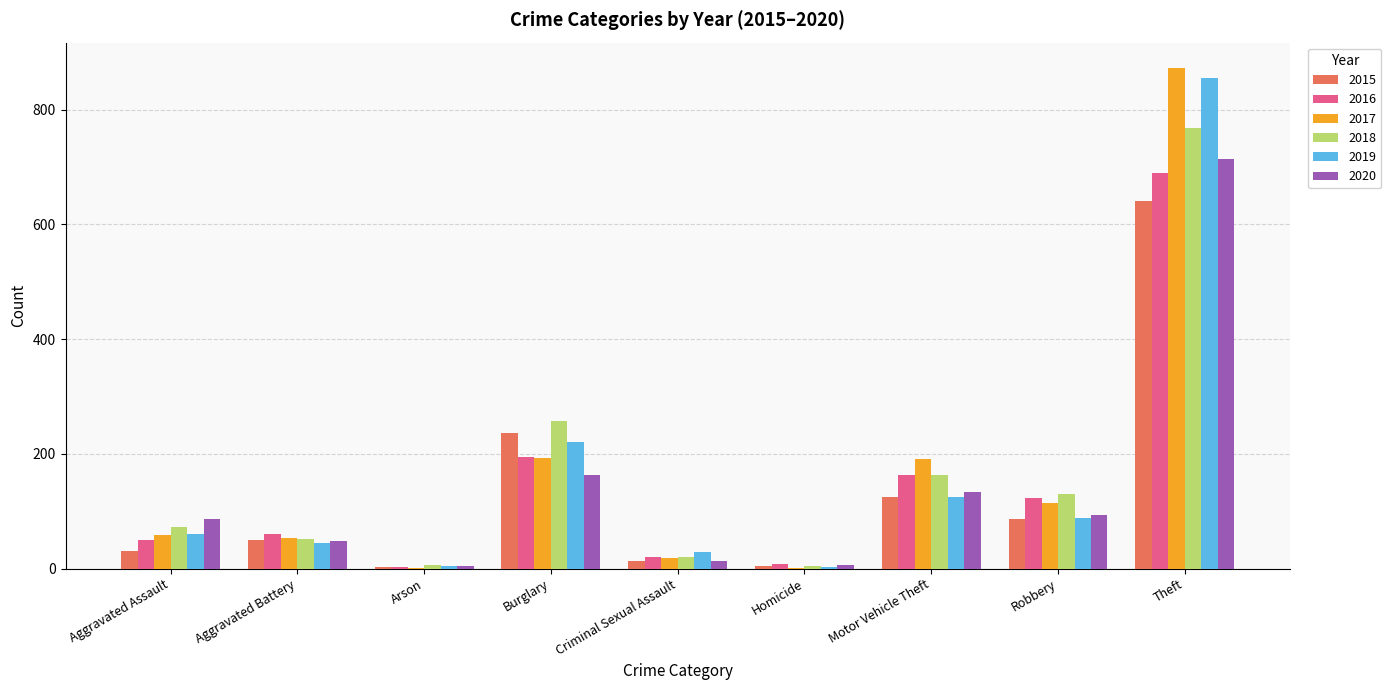

Are the bars grouped side by side (vs. stacked)?

Yes